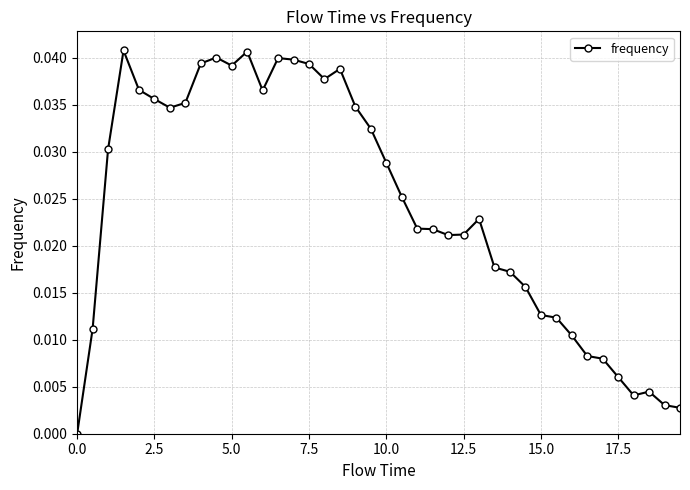

What is the sum of all values?

1.0